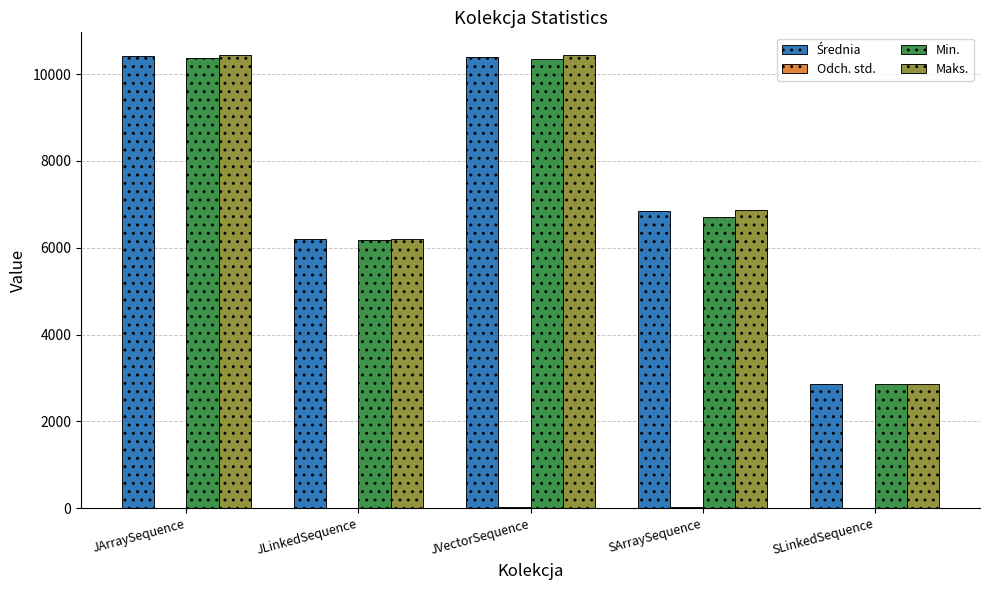

Which series changed the most between JArraySequence and SLinkedSequence?

Maks.